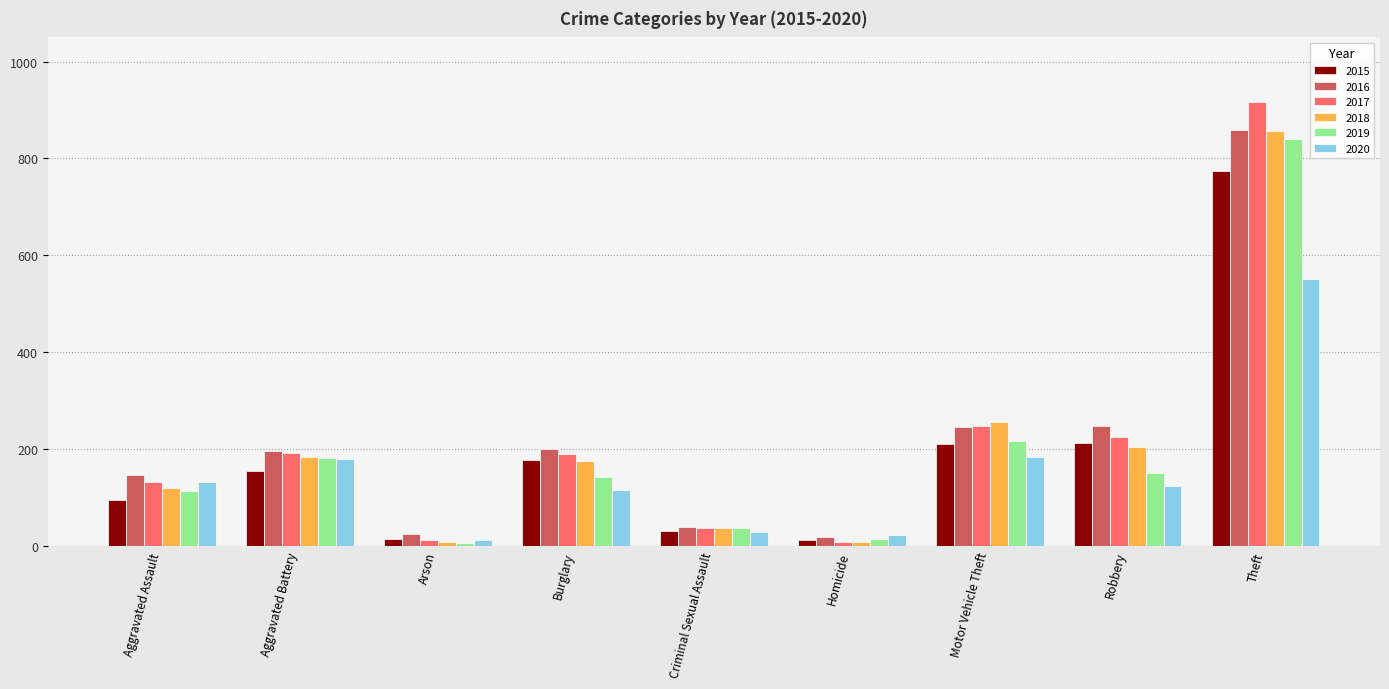

What is the sum of the 2015 values at Robbery and Aggravated Assault?

307